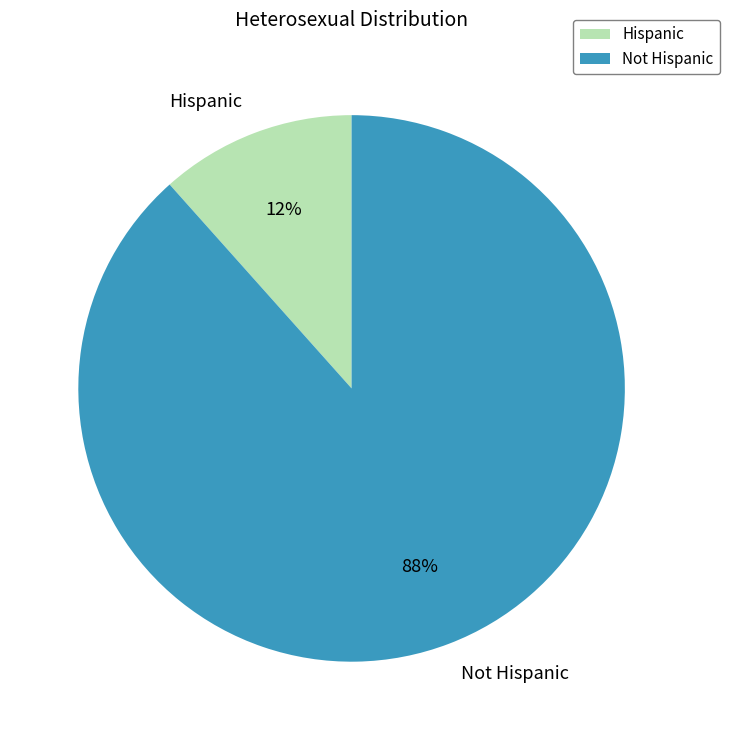

Which has a higher value, Hispanic or Not Hispanic?

Not Hispanic